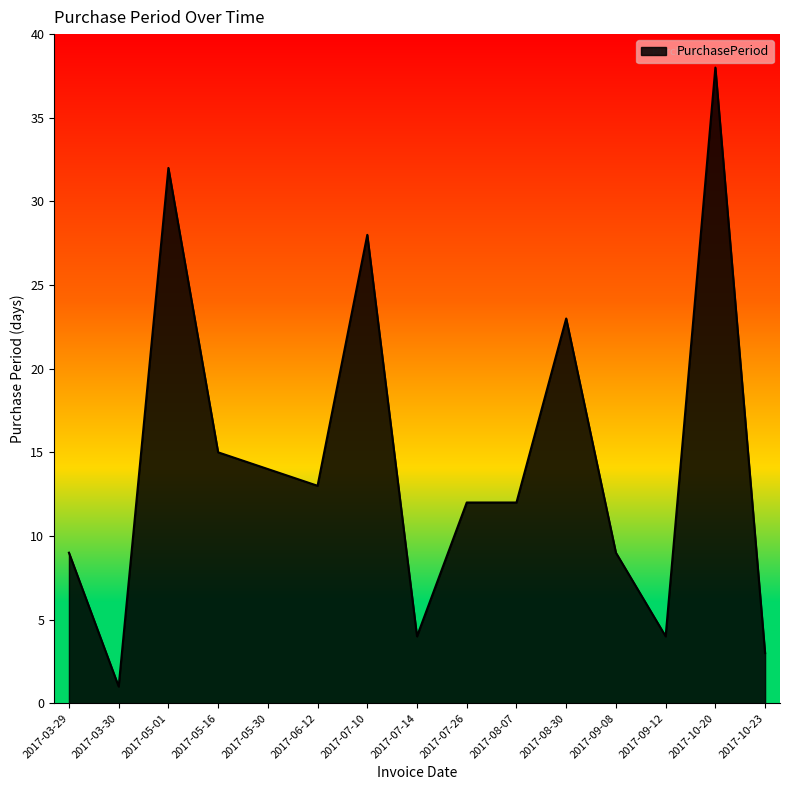

At which category does the chart reach its minimum across all series?

2017-03-30